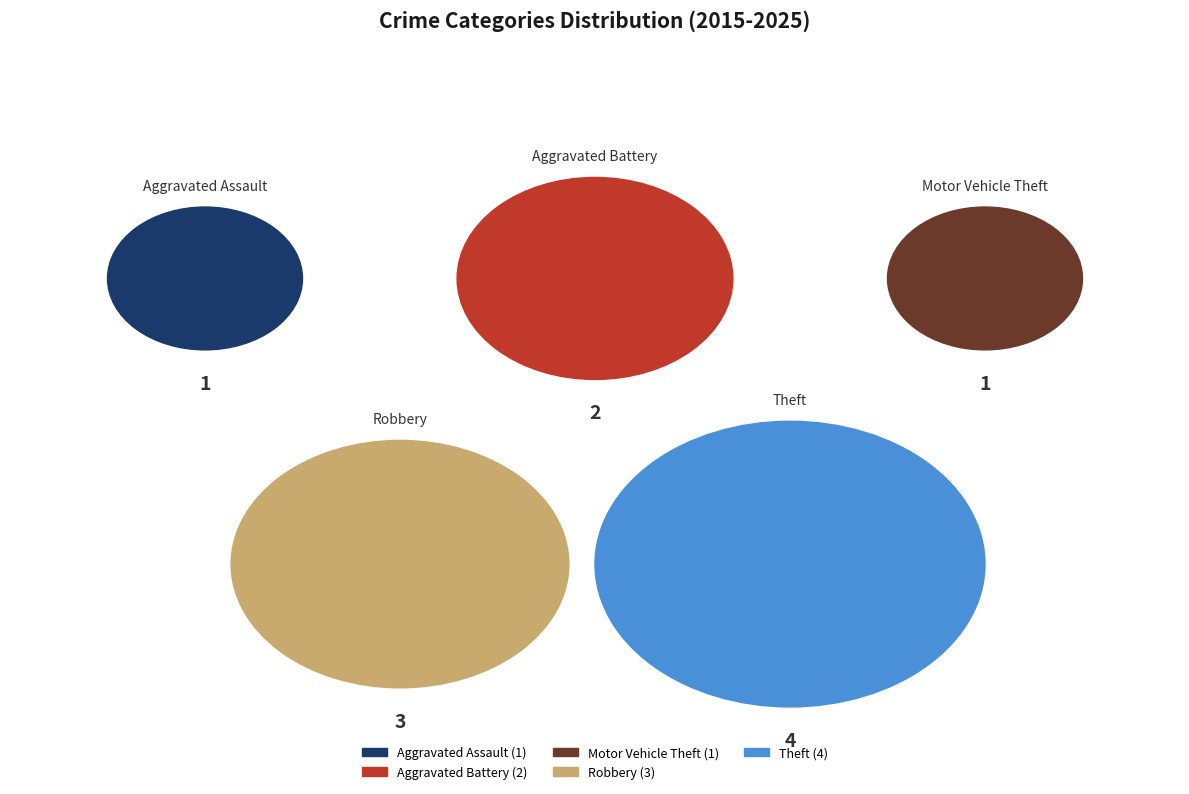

How many segments does this pie chart have?

5